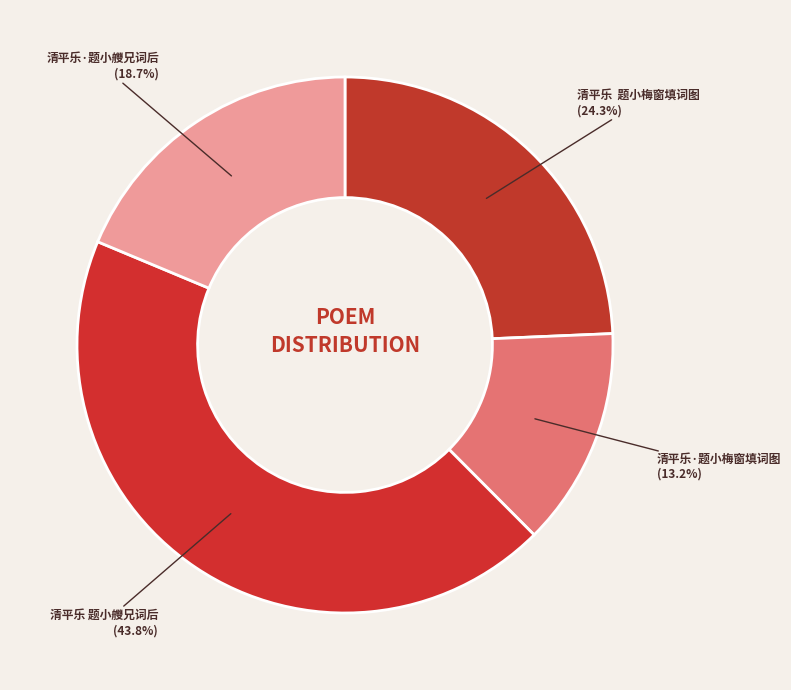

Which slice is the smallest?

清平乐·题小梅窗填词图